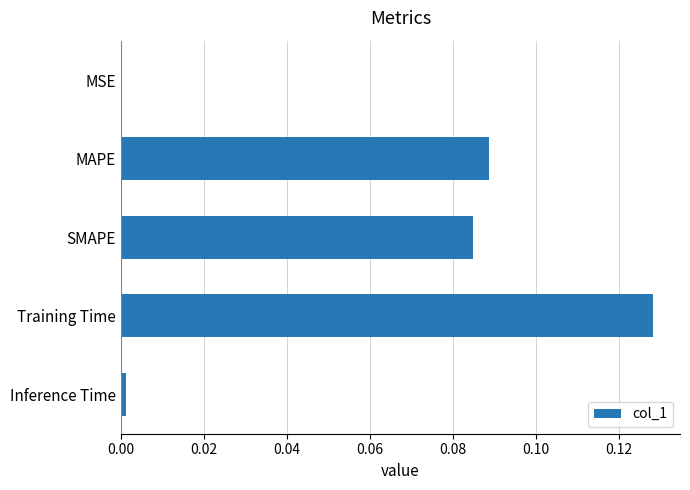

Which has a higher value, SMAPE or MSE?

SMAPE